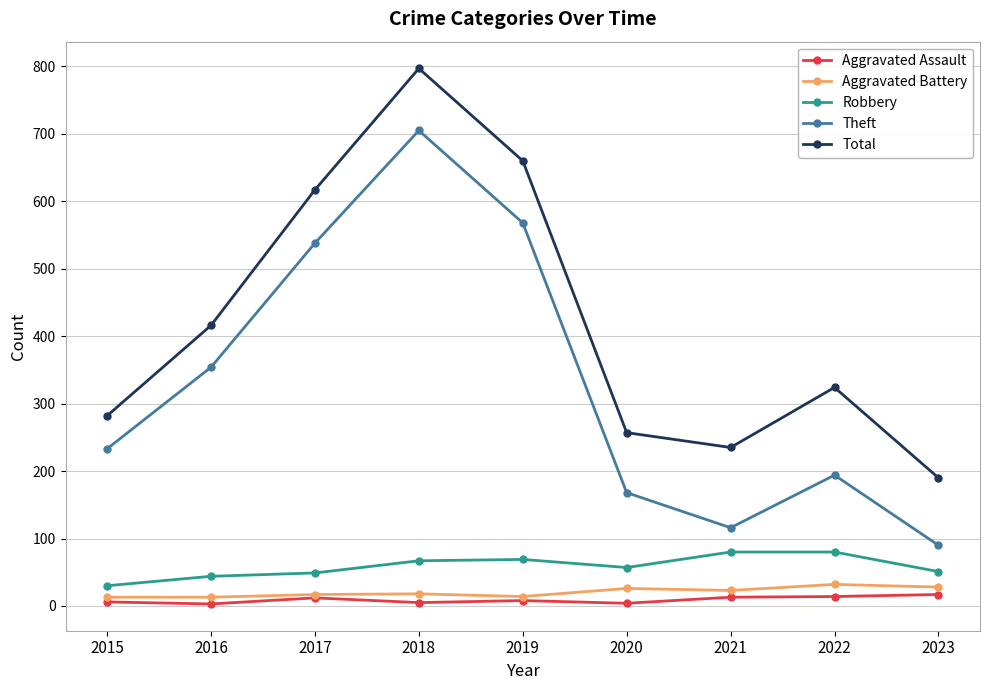

Where is the first local minimum for Theft?

2021